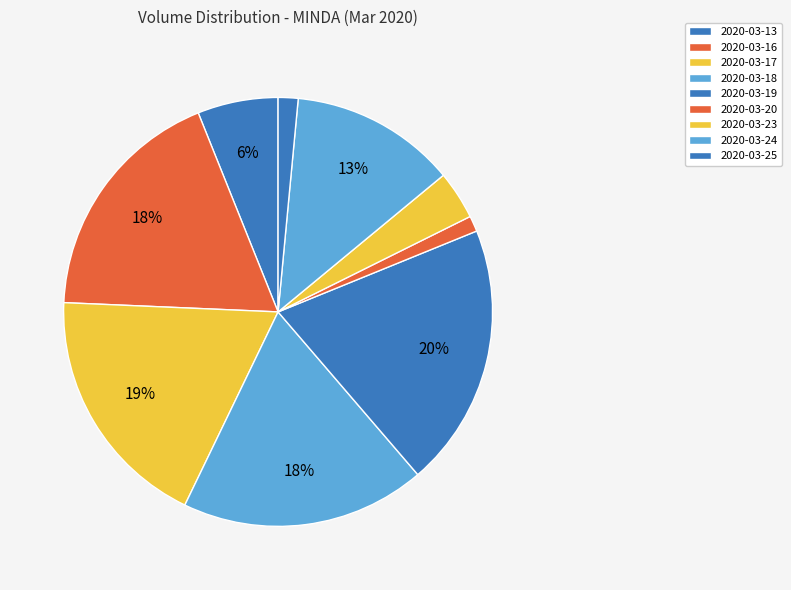

Is it true that 2020-03-24 is 1% of the pie?

False